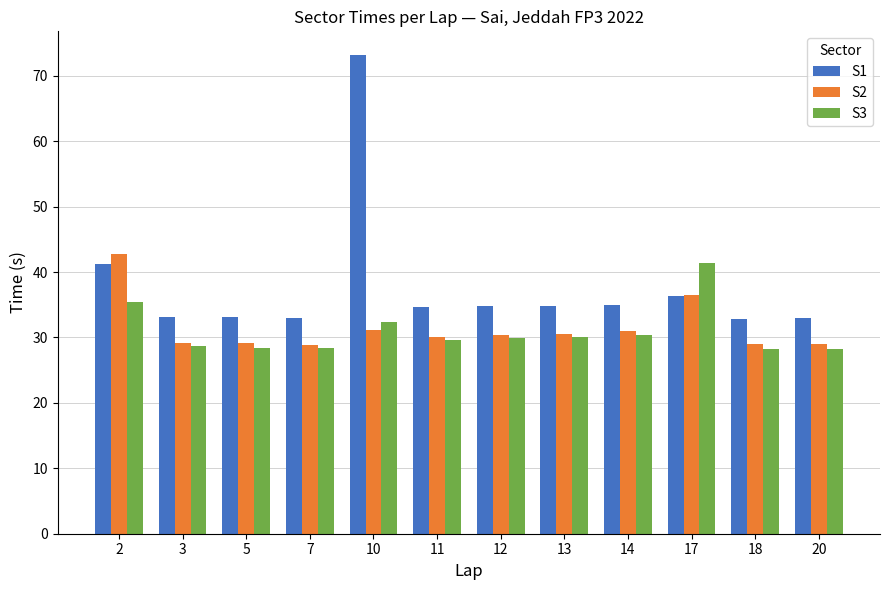

What is the approximate value of S3 at 13?

30.0